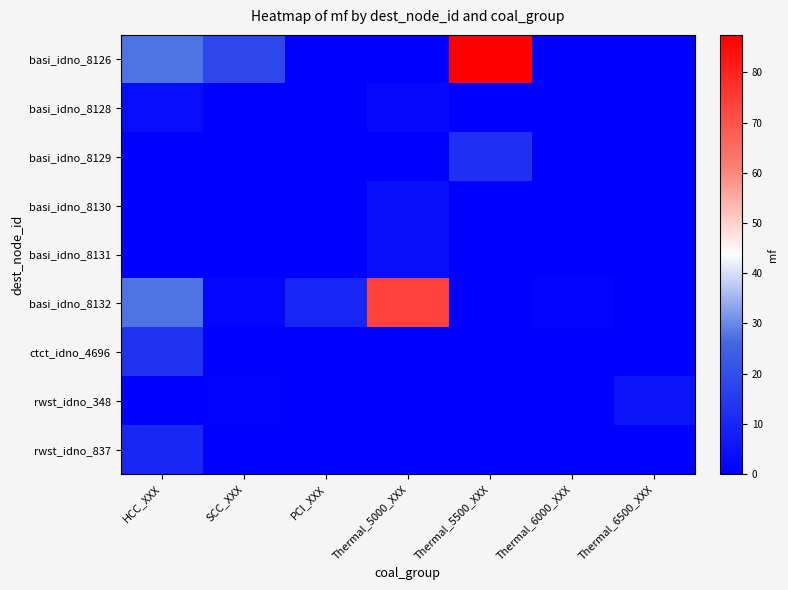

How many categories are shown in the chart?

7